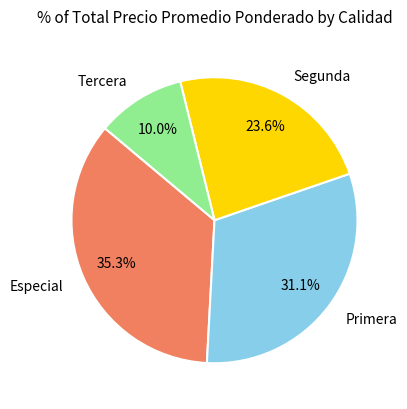

To the nearest percent, what is the difference between the largest and smallest slice percentages?

25%